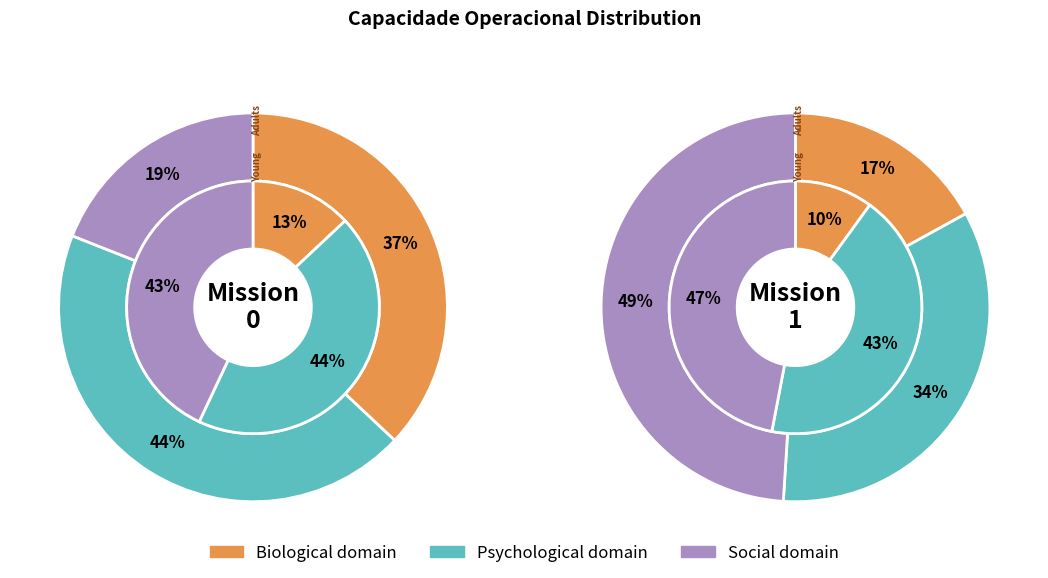

True or false: 0 accounts for 36% of the total.

False